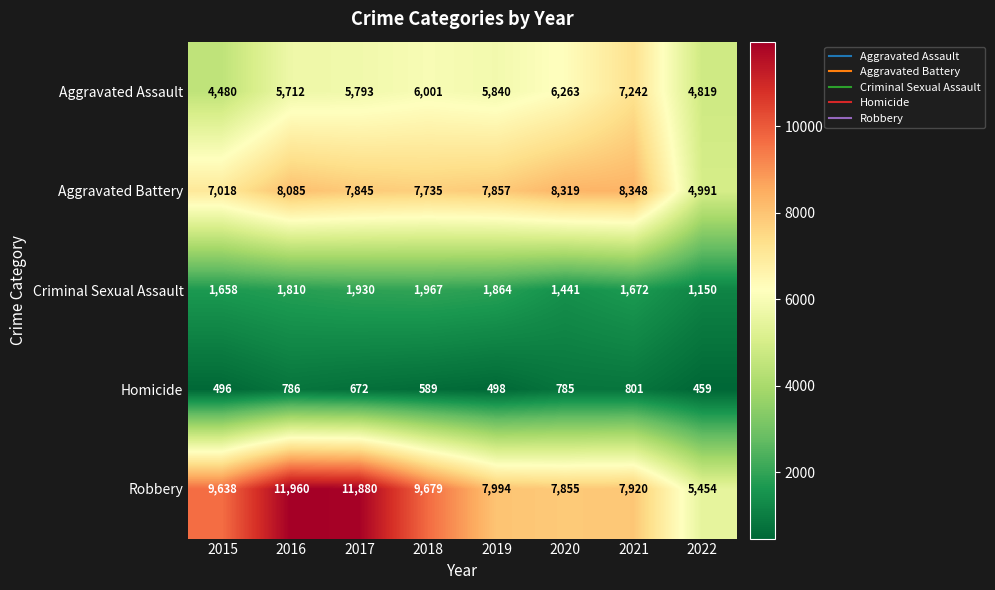

Between 2017 and 2019, which series saw the biggest shift?

Robbery